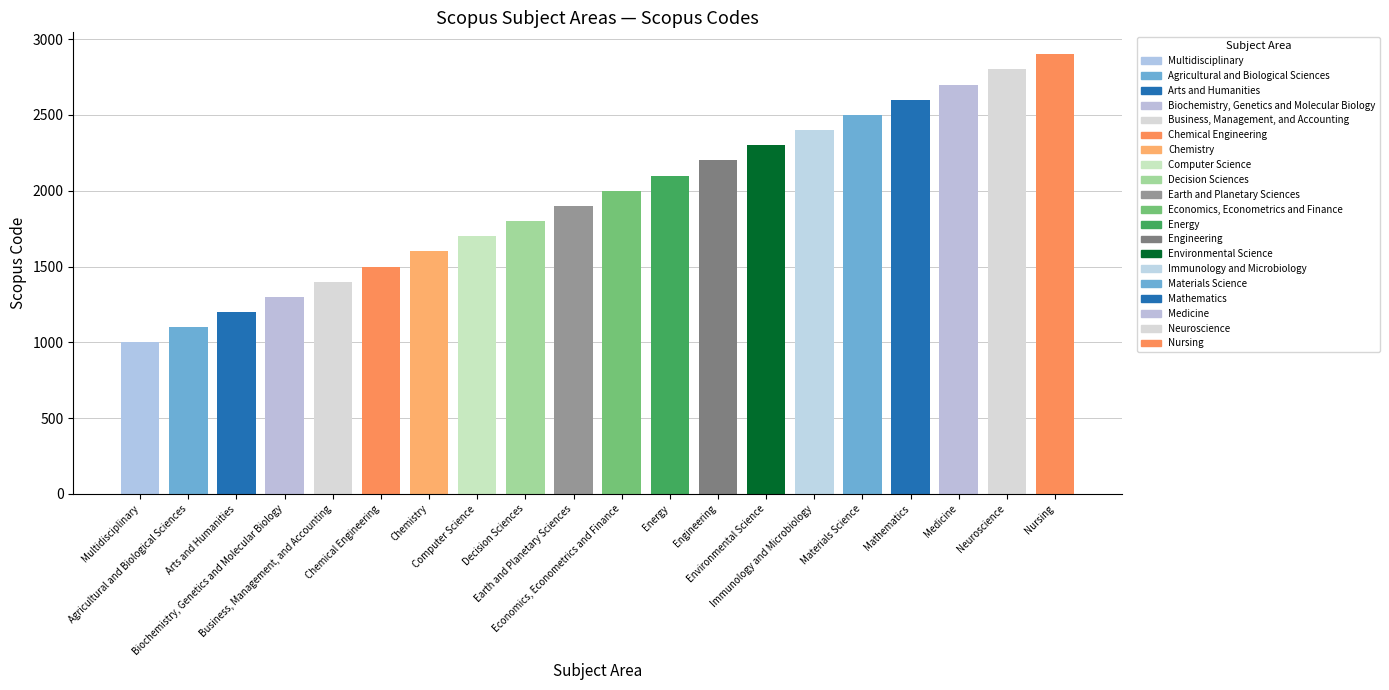

The chart shows a value of 4559 at Medicine. True or false?

False